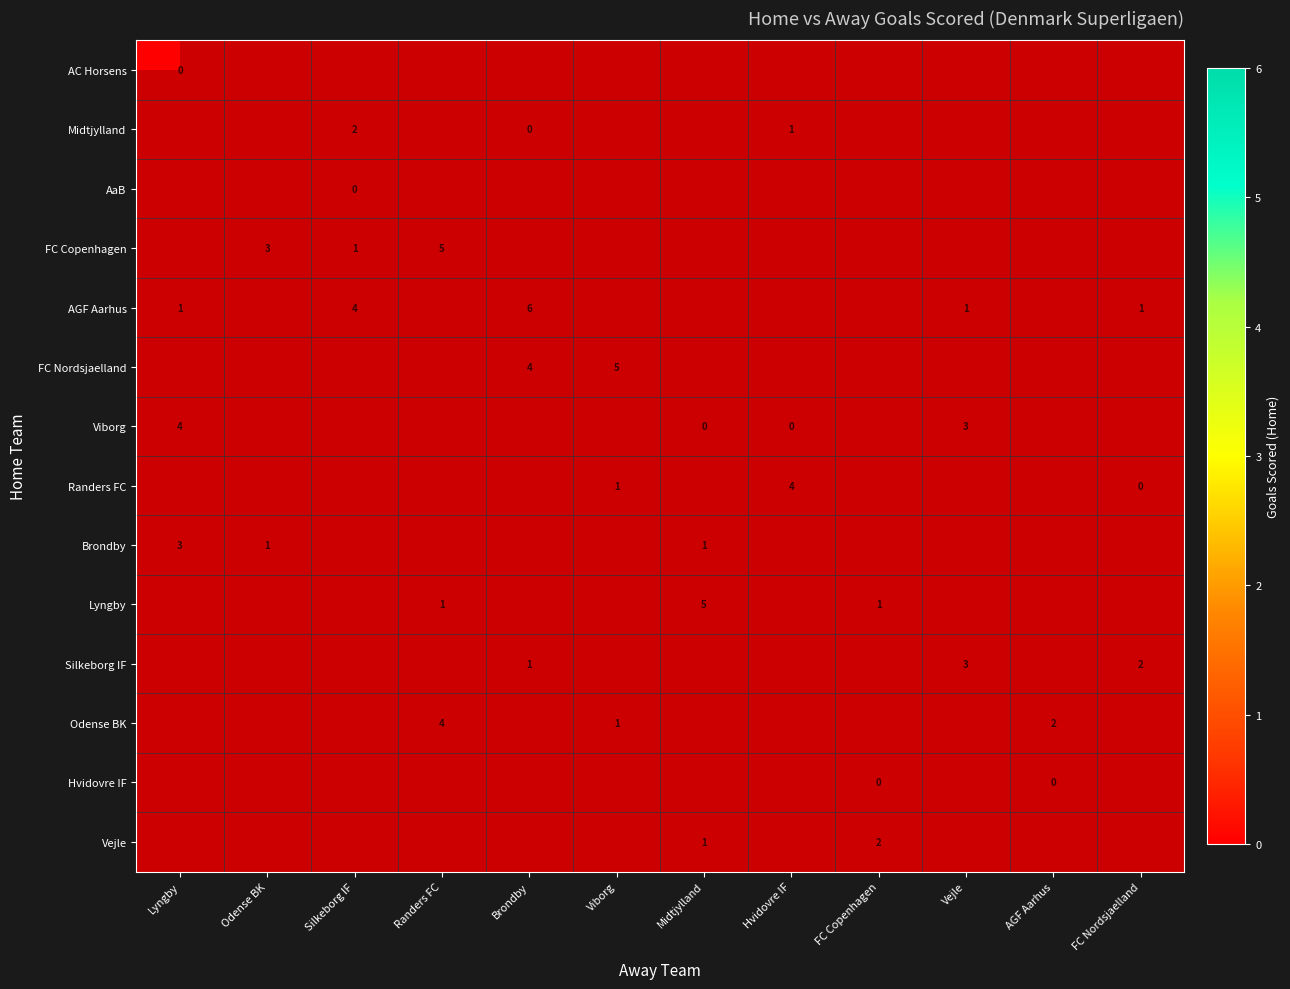

True or false: Vejle has a value of 3 at FC Copenhagen.

False